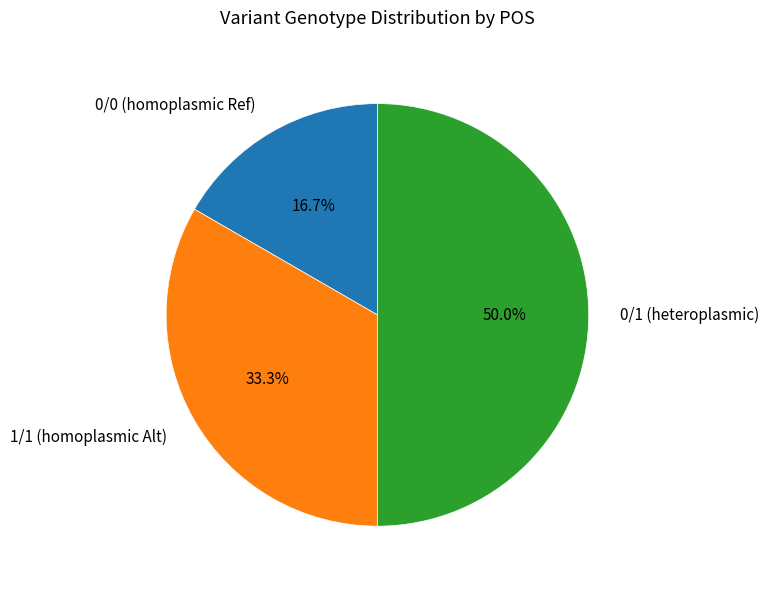

To the nearest percent, what portion does 0/0 (homoplasmic Ref) represent?

17%